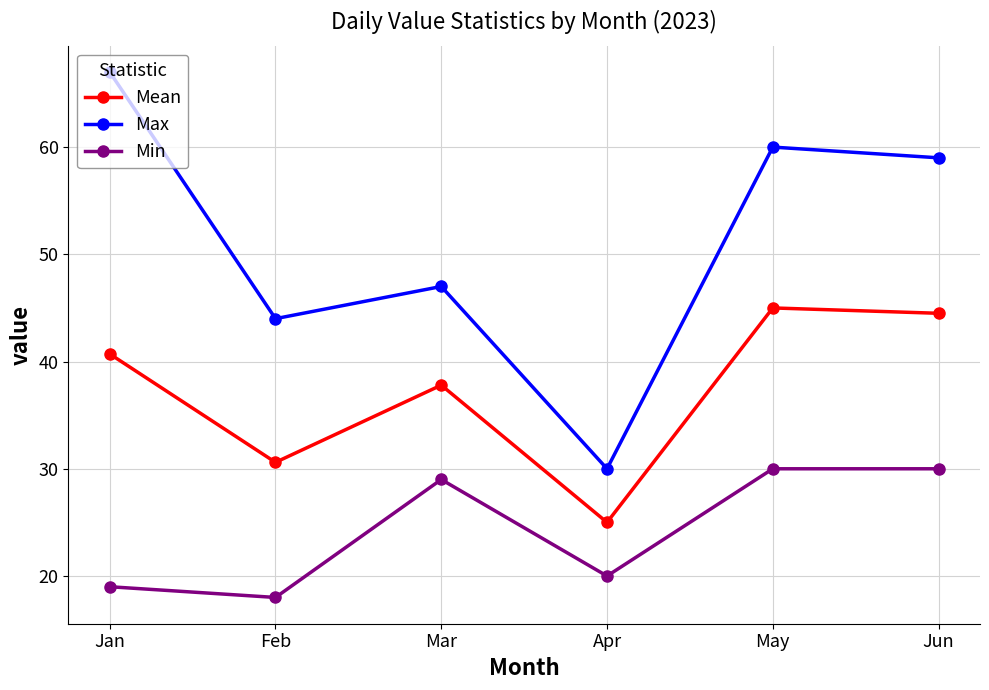

List the labels in order of Mean value, smallest first.

Apr, Feb, Mar, Jan, Jun, May